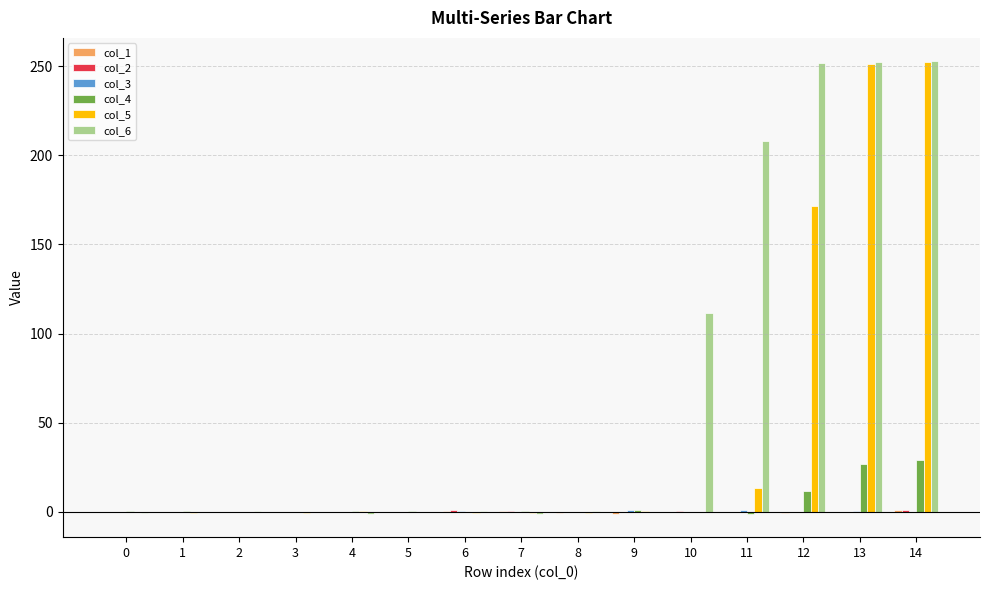

The value of col_6 at 11 is 208.0. True or false?

True